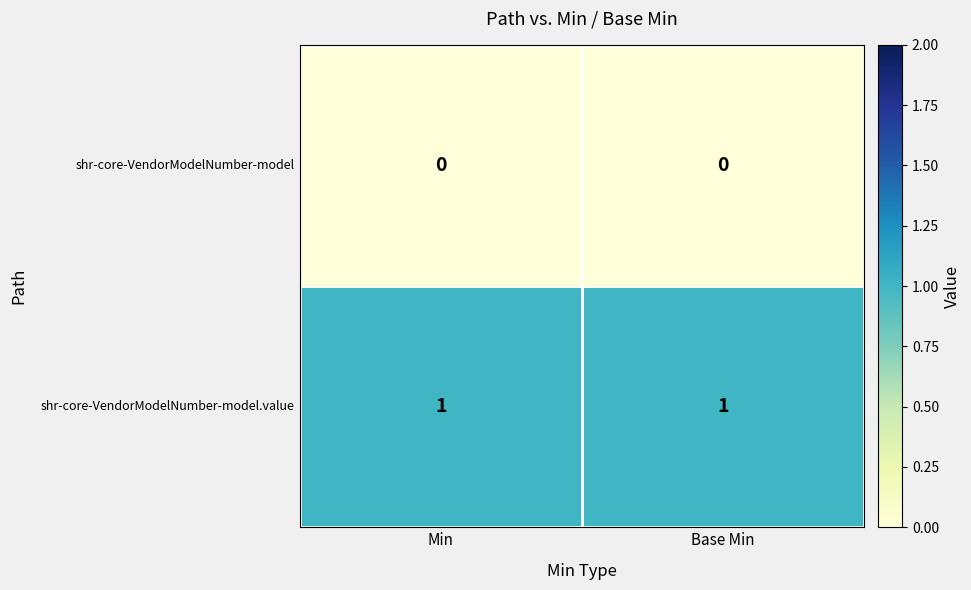

Reading left to right, list all the values displayed in this chart.

shr-core-VendorModelNumber-model: Min=0	Base Min=0
shr-core-VendorModelNumber-model.value: Min=1	Base Min=1